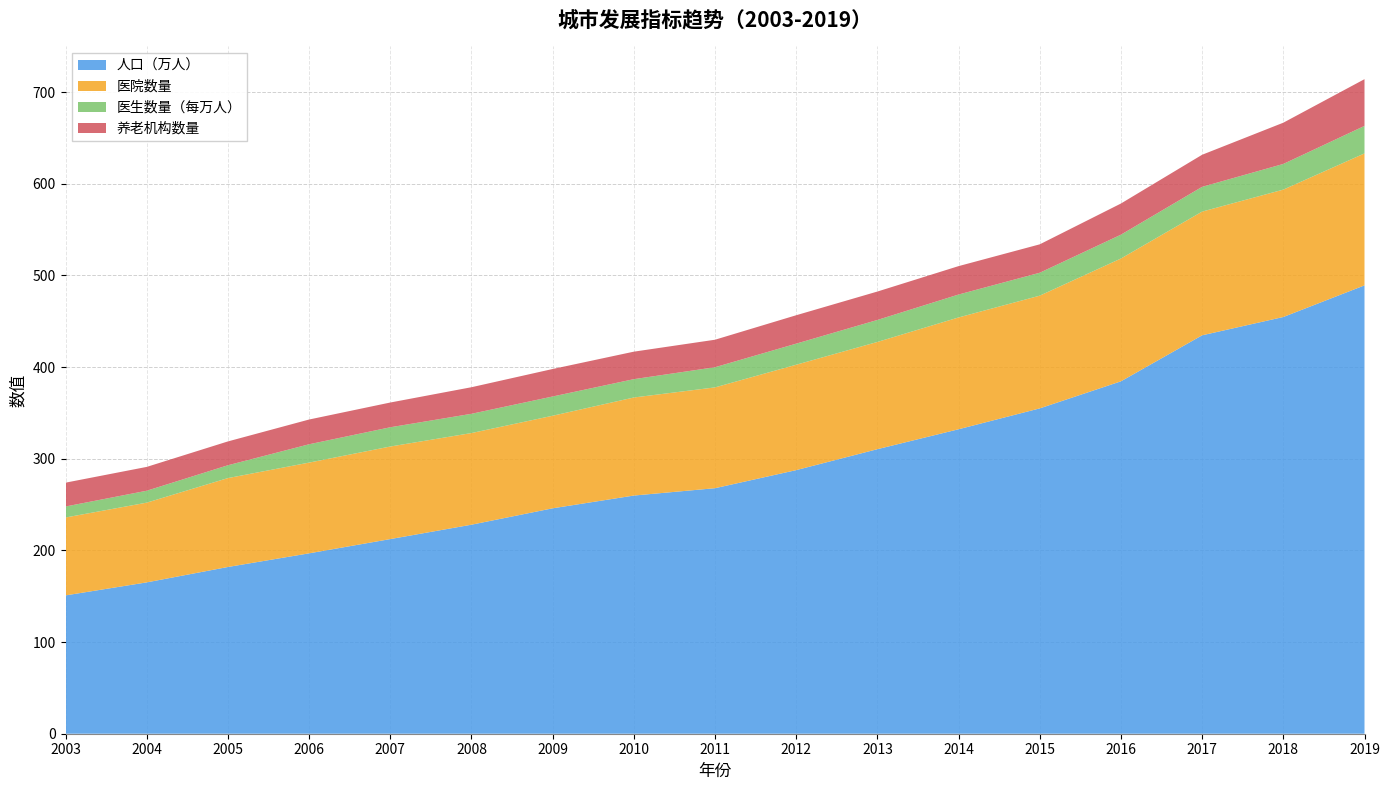

Reading right to left, extract all data points from this chart.

人口（万人）: 2019=489.2	2018=454.7	2017=434.7	2016=384.5	2015=355.0	2014=332.2	2013=310.5	2012=287.6	2011=267.9	2010=259.9	2009=246.0	2008=228.1	2007=212.4	2006=196.8	2005=181.9	2004=165.1	2003=150.9
医院数量: 2019=144.0	2018=139.0	2017=135.0	2016=134.0	2015=123.0	2014=122.0	2013=117.0	2012=115.0	2011=110.0	2010=107.0	2009=101.0	2008=100.0	2007=101.0	2006=99.0	2005=97.0	2004=87.0	2003=85.0
医生数量（每万人）: 2019=30.0	2018=28.0	2017=27.0	2016=26.0	2015=25.0	2014=25.0	2013=24.0	2012=23.0	2011=22.0	2010=20.0	2009=21.0	2008=21.0	2007=21.0	2006=20.0	2005=14.0	2004=13.0	2003=12.0
养老机构数量: 2019=51.0	2018=45.0	2017=35.0	2016=34.0	2015=31.0	2014=31.0	2013=31.0	2012=31.0	2011=30.0	2010=30.0	2009=30.0	2008=29.0	2007=27.0	2006=27.0	2005=26.0	2004=26.0	2003=26.0